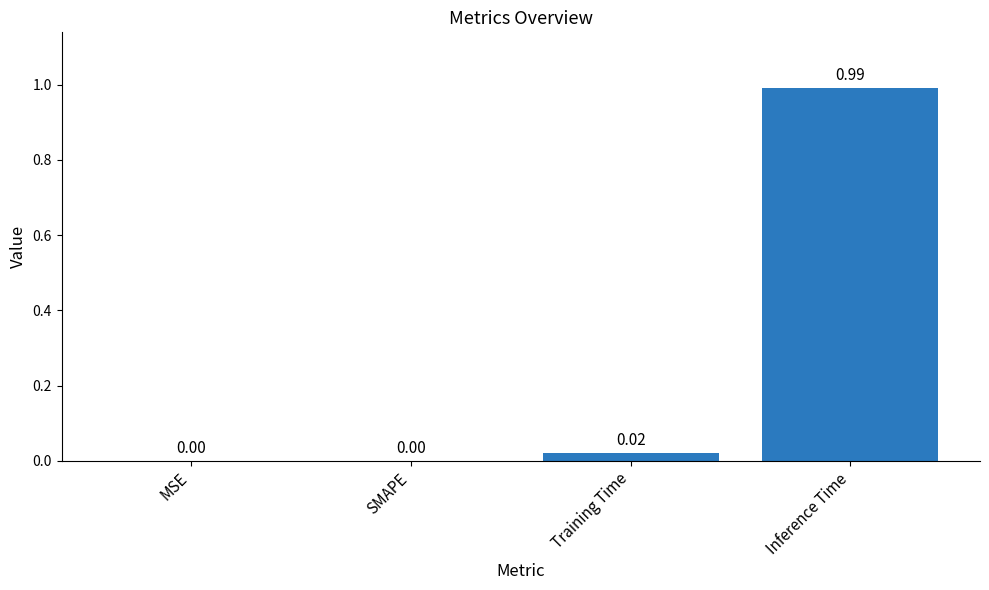

Which category has the highest value across all series?

Inference Time